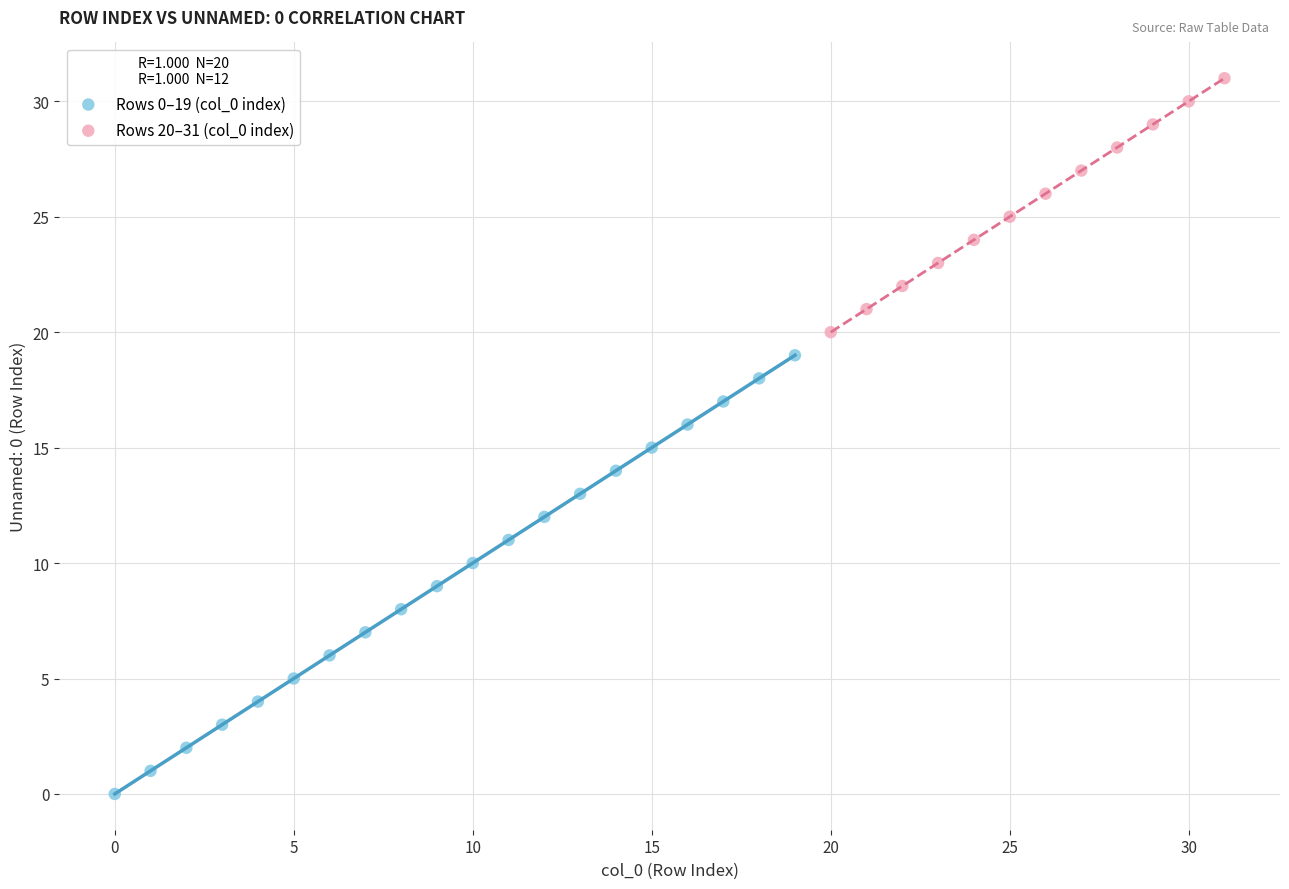

Which series contains the highest Y value?

Rows 20–31 (col_0 index)